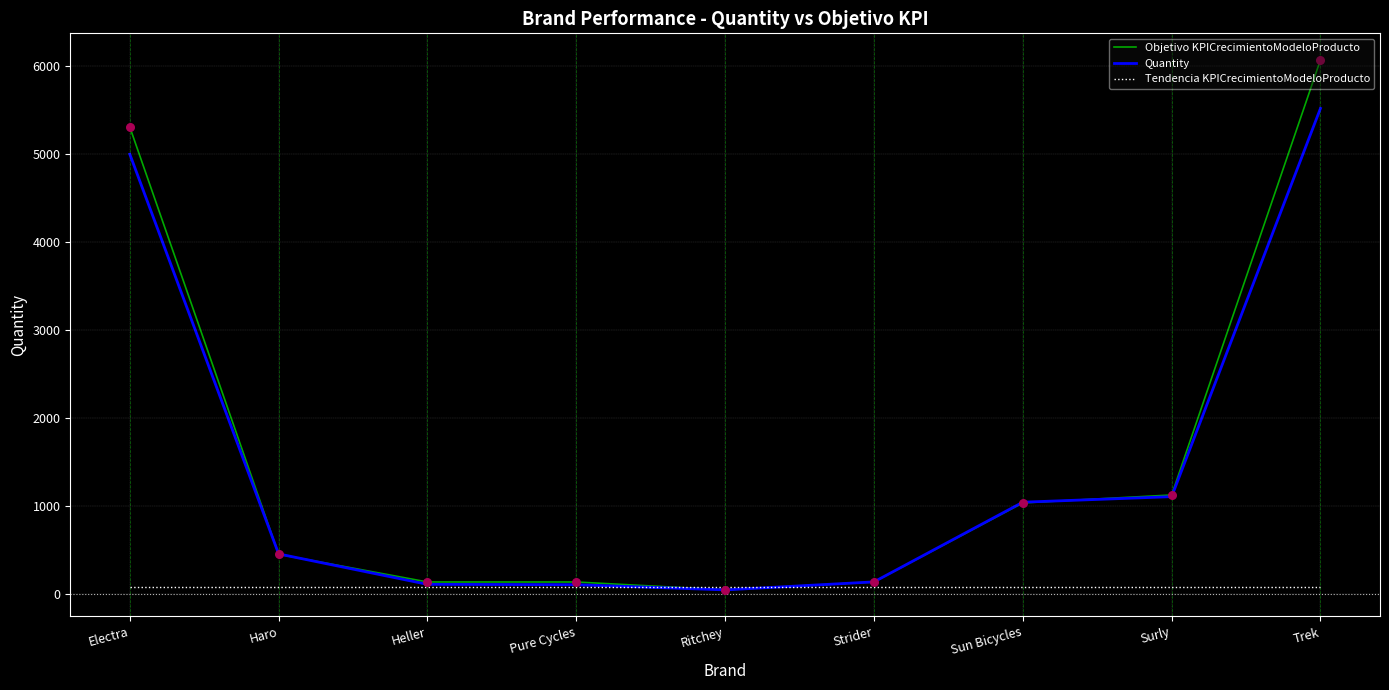

What is the total value across all series at Electra?

10379.2